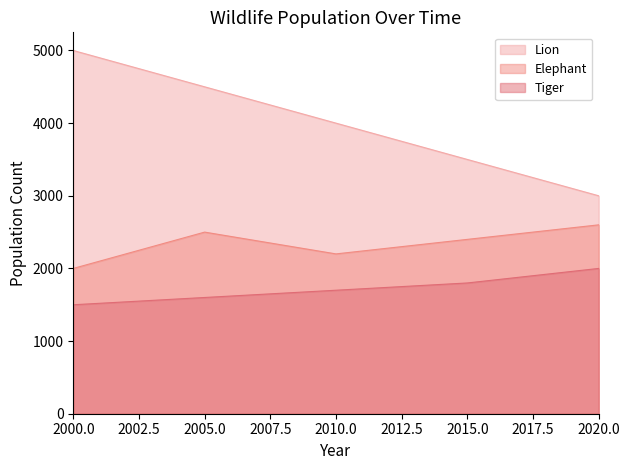

Reading left to right, transcribe all the data shown in this chart.

Lion: 2000.0=5000	2005.0=4500	2010.0=4000	2015.0=3500	2020.0=3000
Elephant: 2000.0=2000	2005.0=2500	2010.0=2200	2015.0=2400	2020.0=2600
Tiger: 2000.0=1500	2005.0=1600	2010.0=1700	2015.0=1800	2020.0=2000